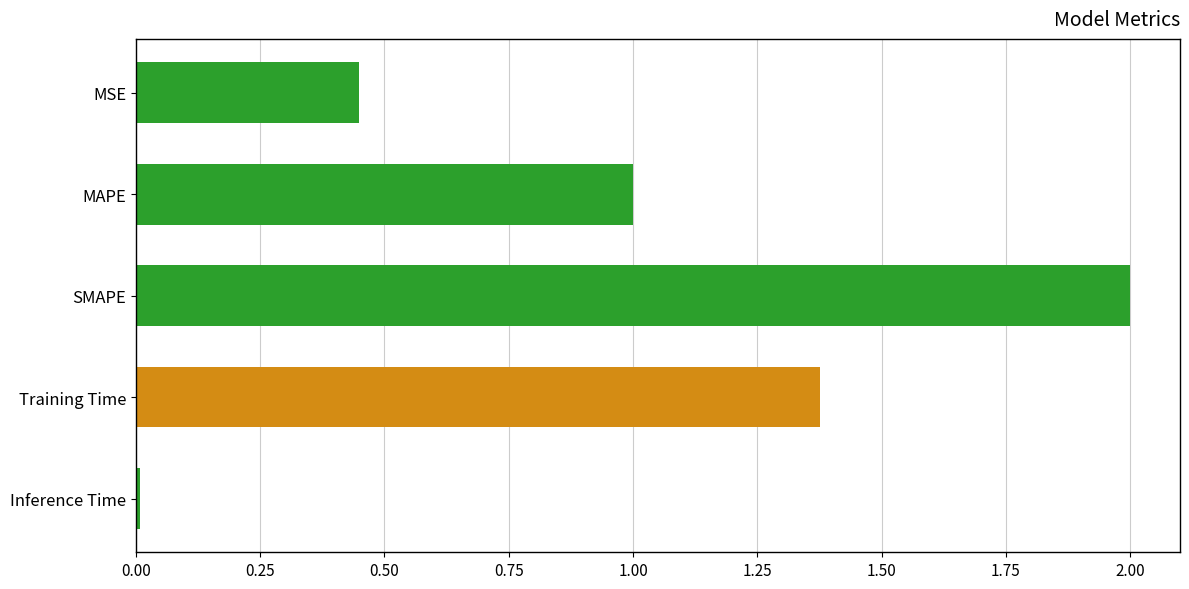

What position from the top is MSE?

1